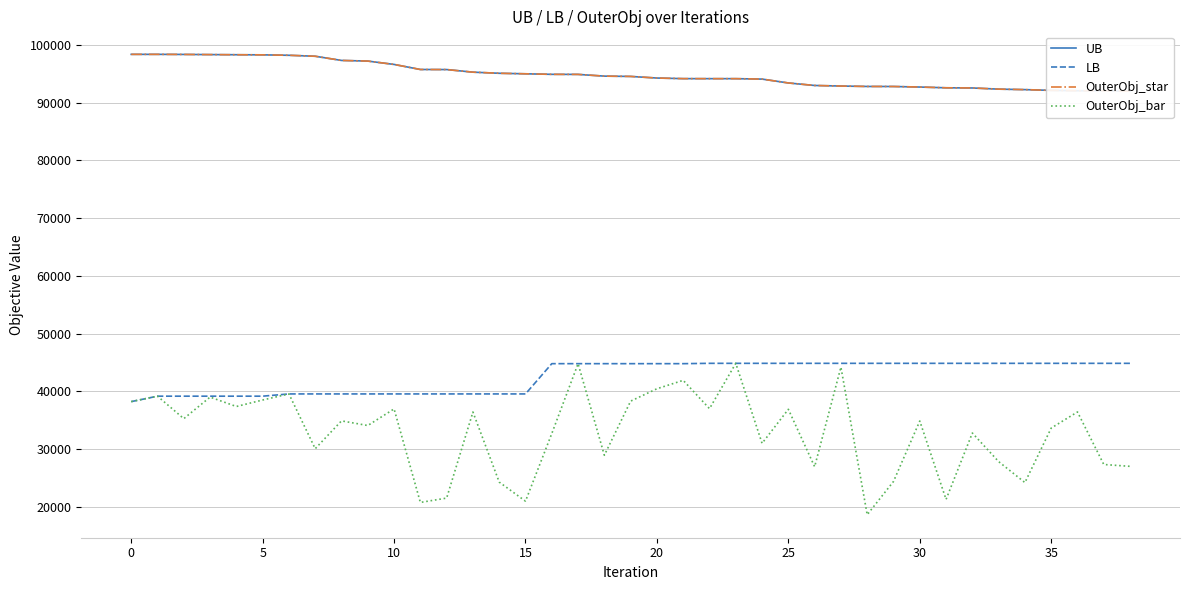

Which series has the widest spread of values?

OuterObj_bar